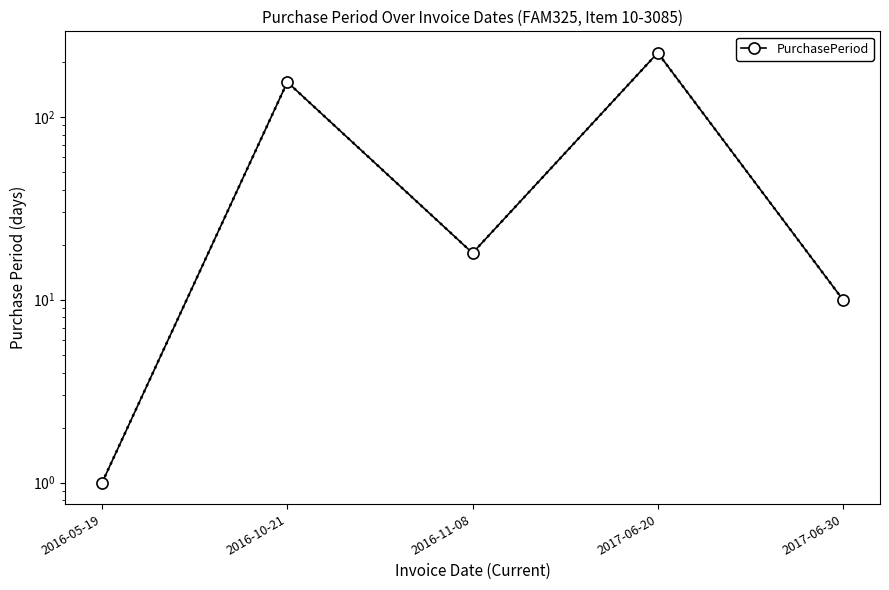

What is the smallest value displayed?

1